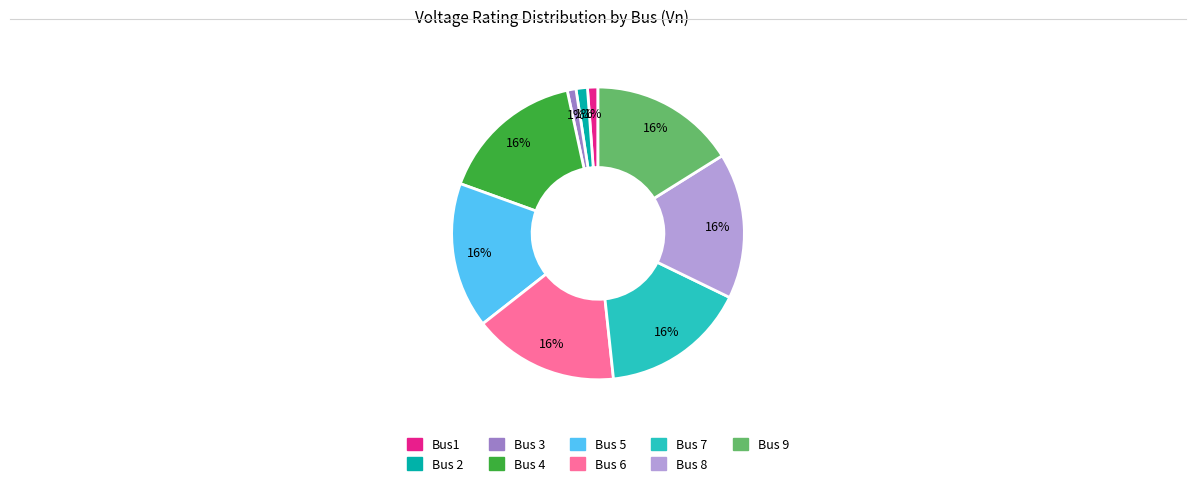

How many segments does this pie chart have?

9